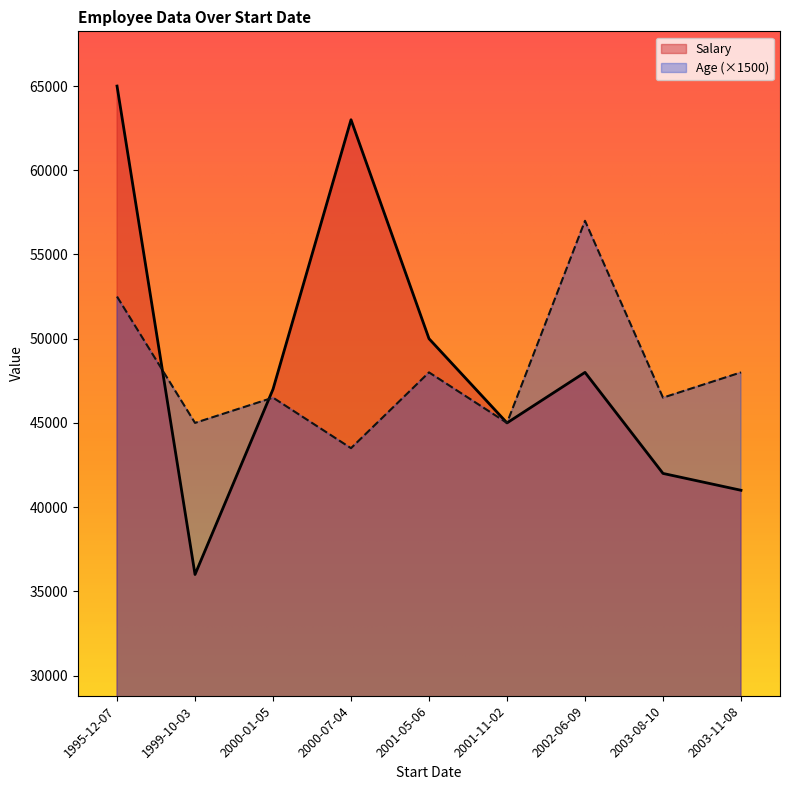

What is the sum of all Salary values?

437000